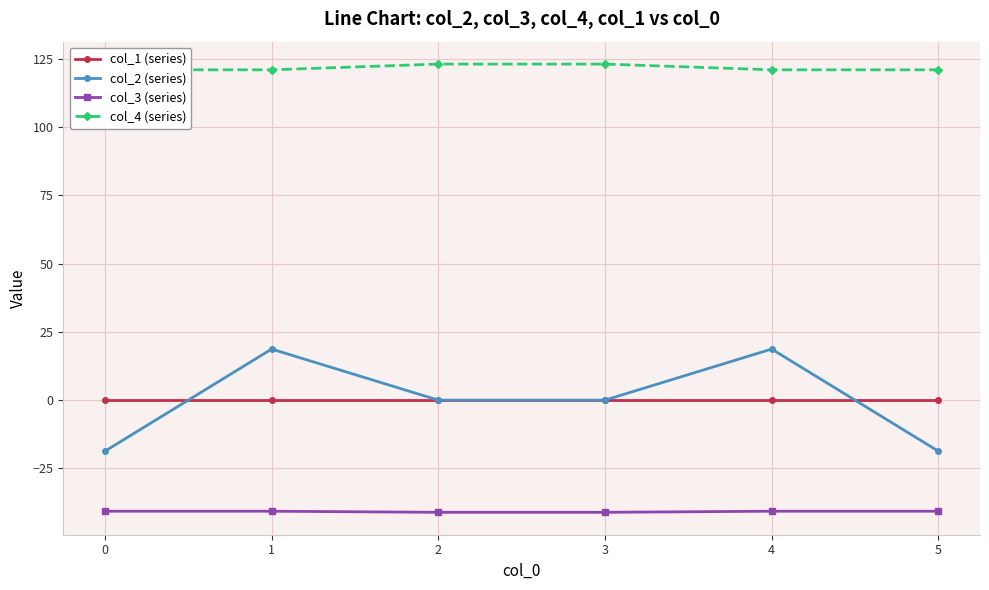

True or false: col_2 (series) has a value of -12.6 at 2.

False